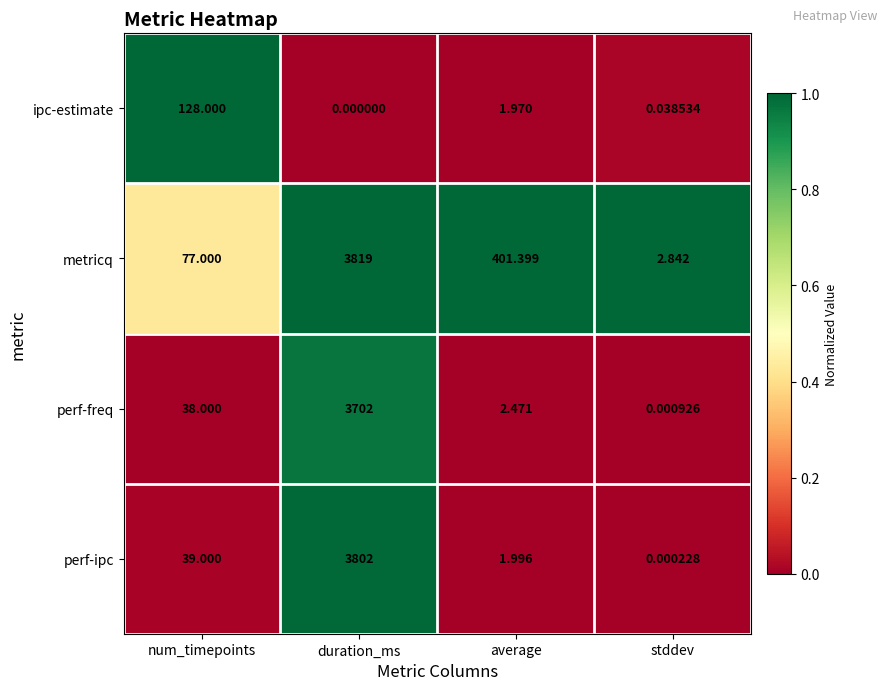

Is the value of perf-ipc at duration_ms greater than the value of ipc-estimate at duration_ms?

Yes